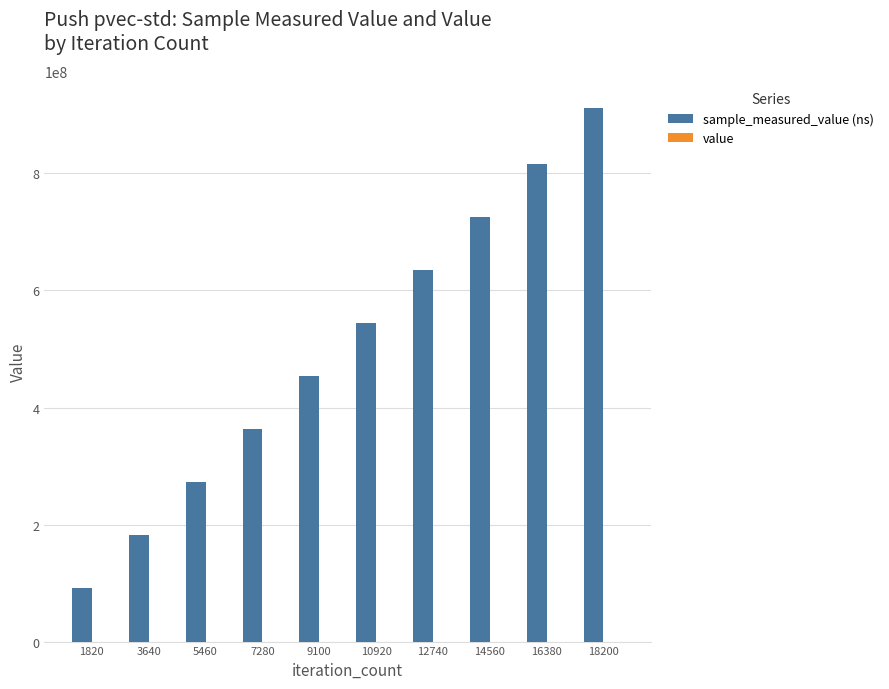

At which category is the sum across all series the highest?

18200